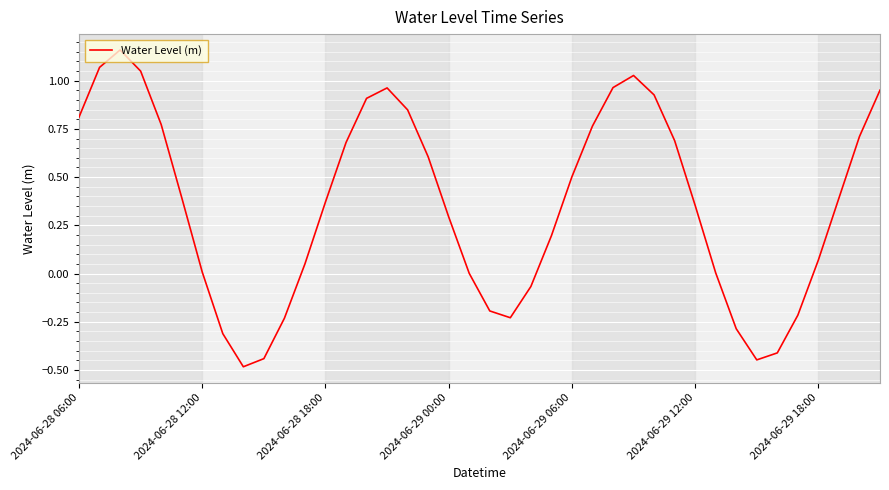

What is the difference between the maximum and minimum values?

1.6